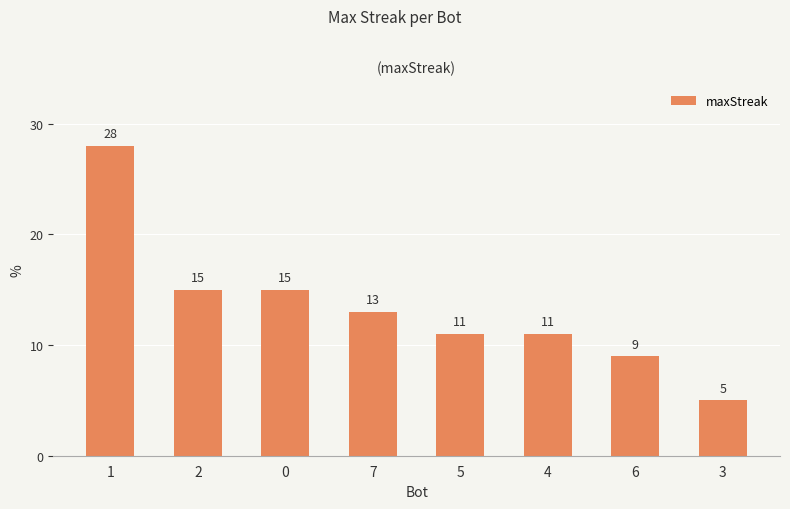

The value at 2 is 15. True or false?

True